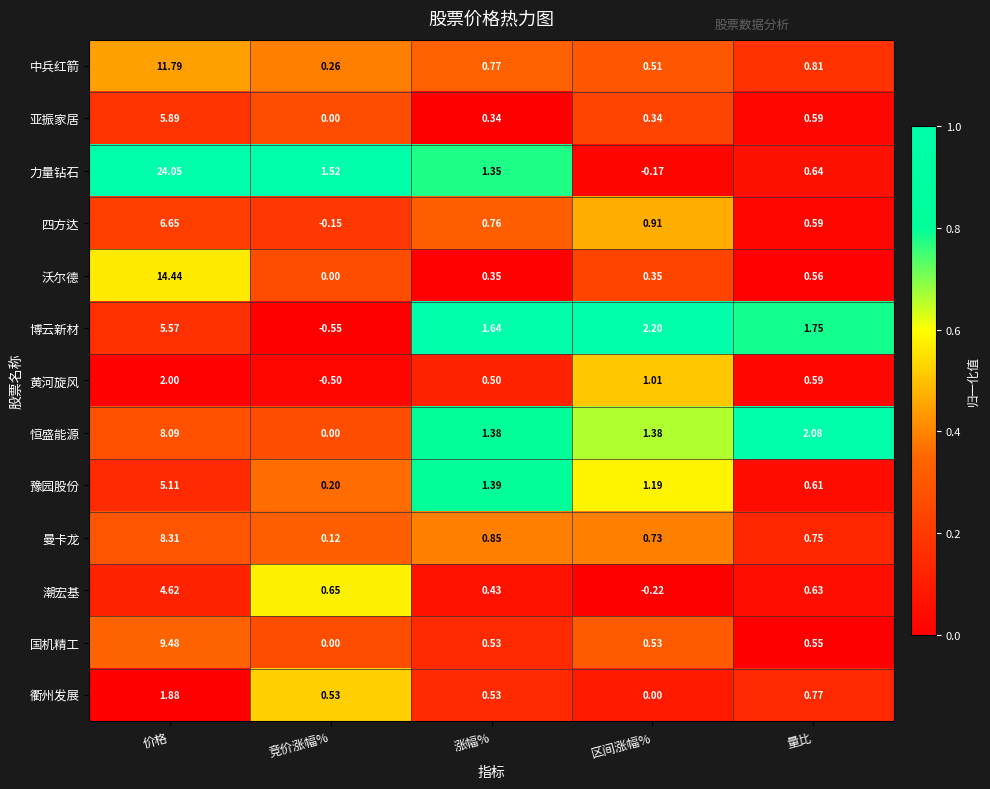

What is the total value across all series at 区间涨幅%?

8.8